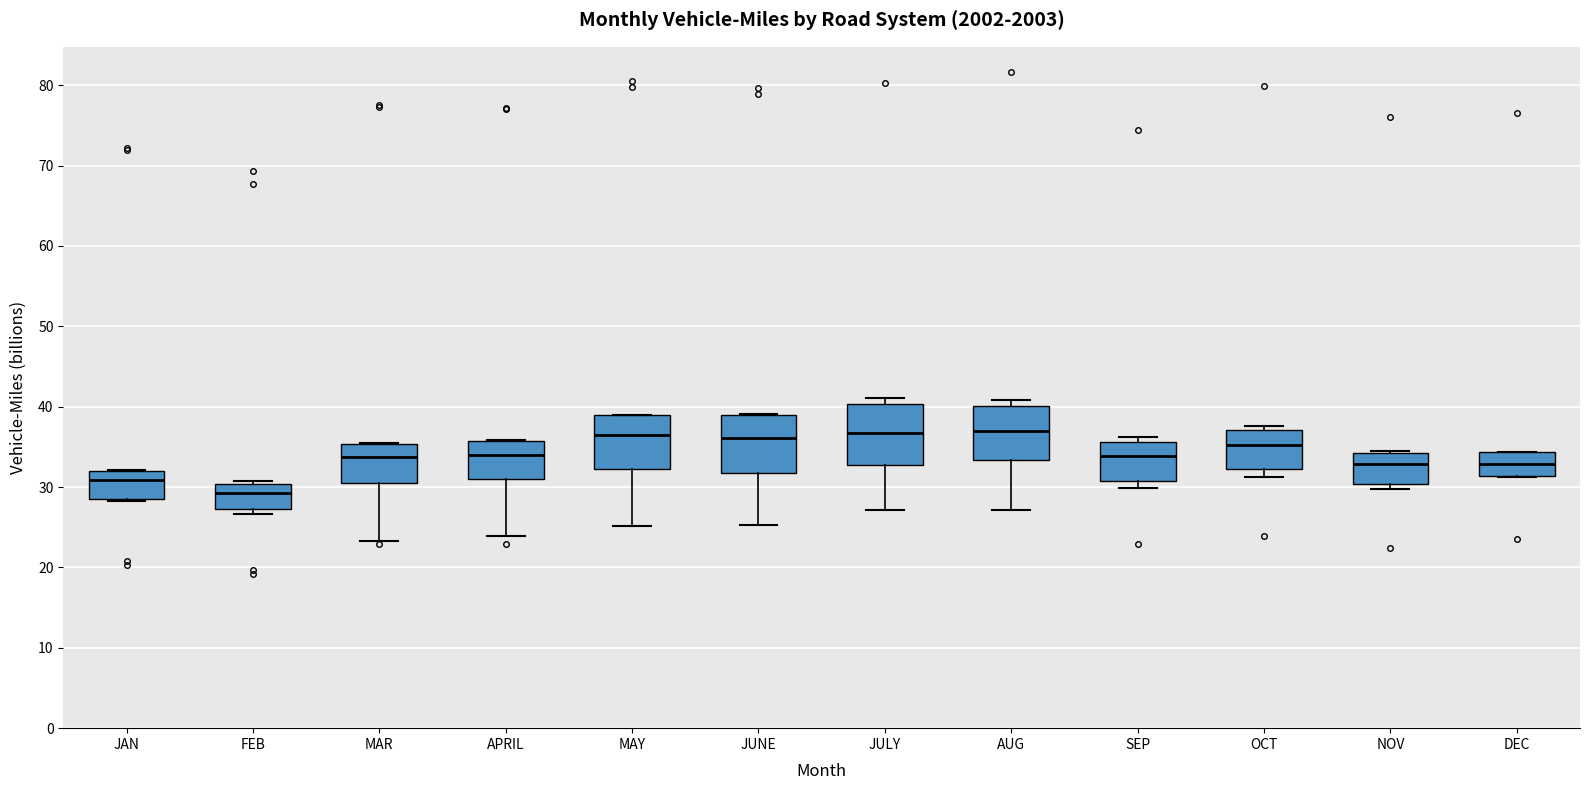

Which box has the lowest median line?

FEB